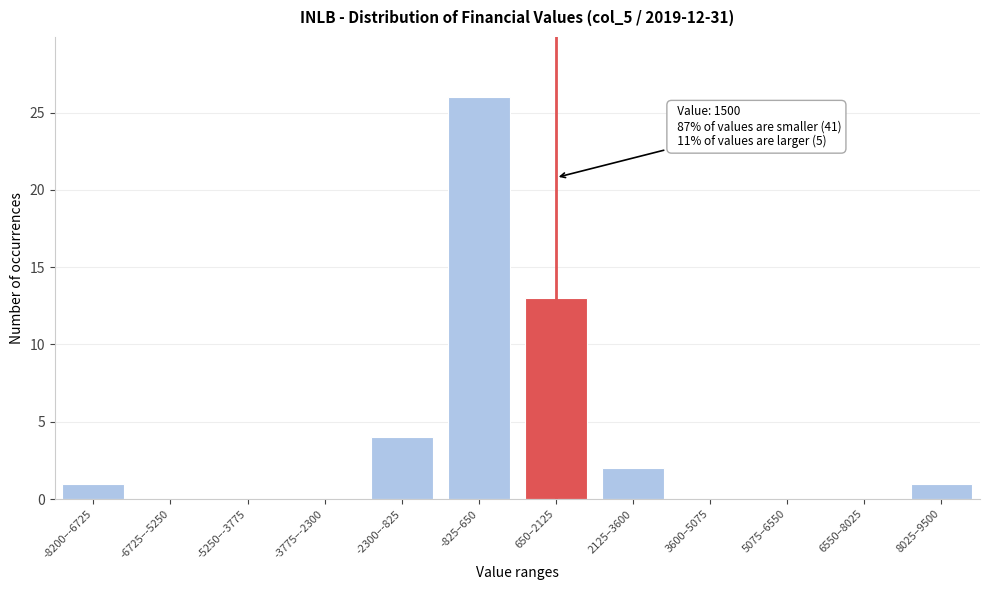

Reading right to left, list all the values displayed in this chart.

8025–9500=1	6550–8025=0	5075–6550=0	3600–5075=0	2125–3600=2	650–2125=13	-825–650=26	-2300–-825=4	-3775–-2300=0	-5250–-3775=0	-6725–-5250=0	-8200–-6725=1